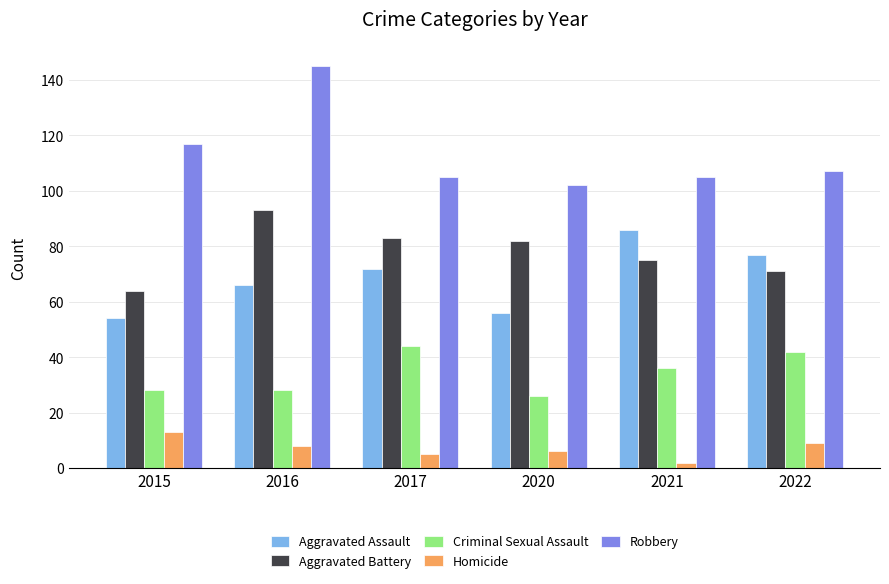

Are the bars horizontal?

No